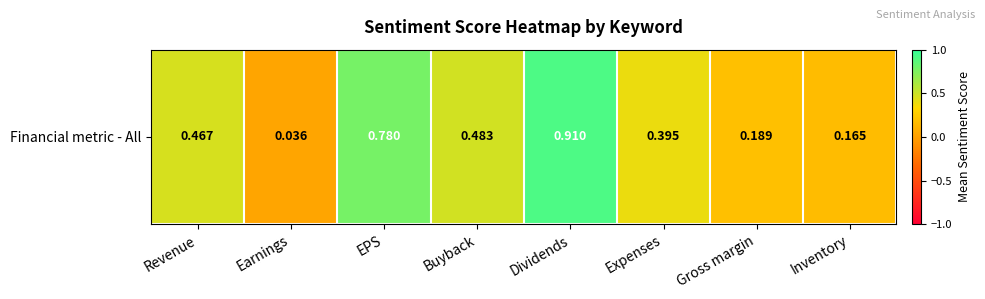

Rank the categories by value from lowest to highest.

Earnings, Inventory, Gross margin, Expenses, Revenue, Buyback, EPS, Dividends